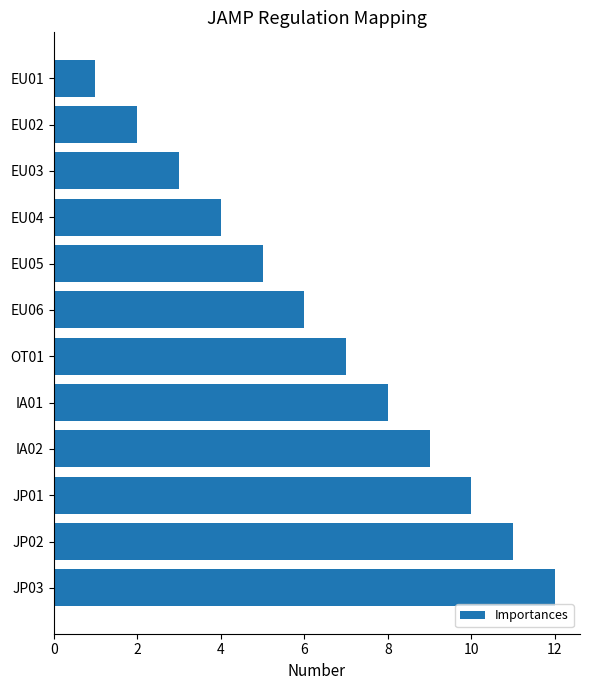

What is the label of the 7th bar from the top?

OT01